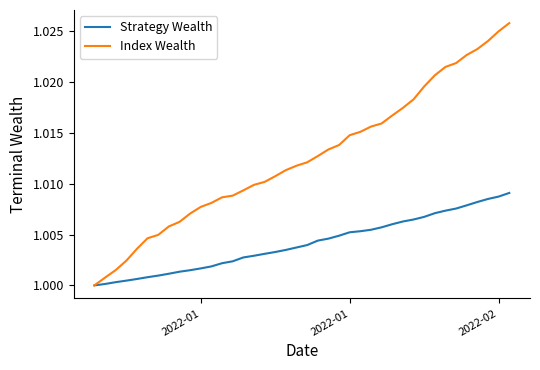

Rank the series by their maximum value, from lowest to highest.

Strategy Wealth, Index Wealth